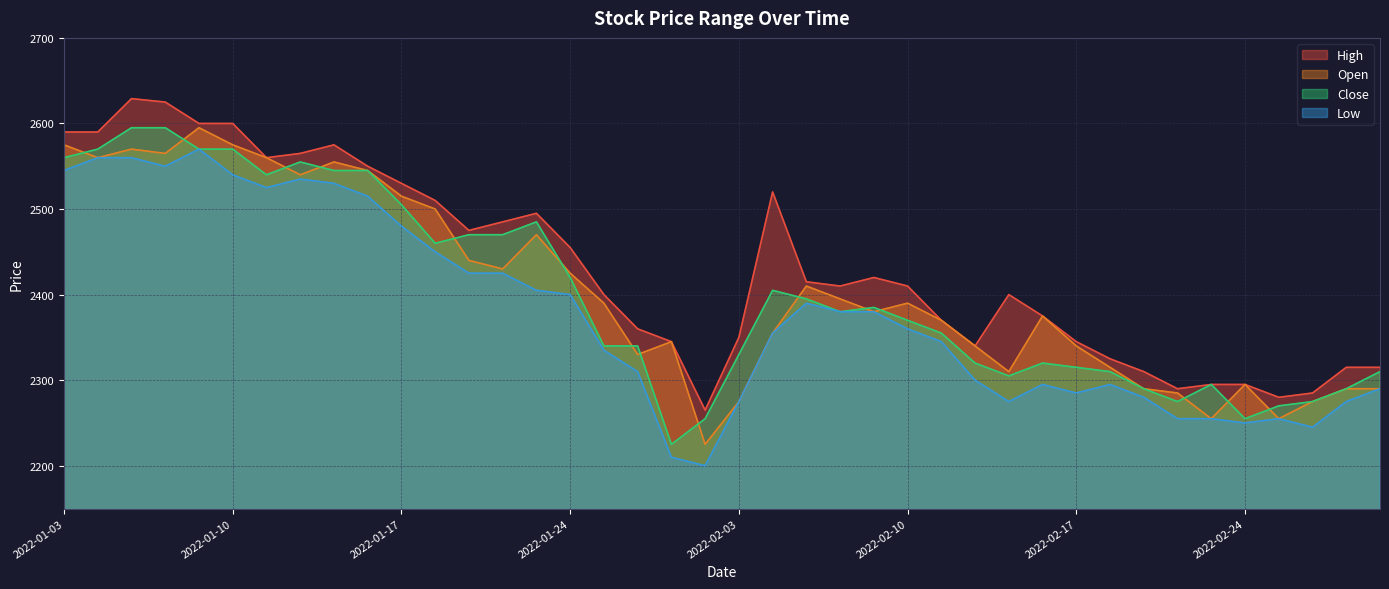

True or false: High and Low intersect in this chart.

False